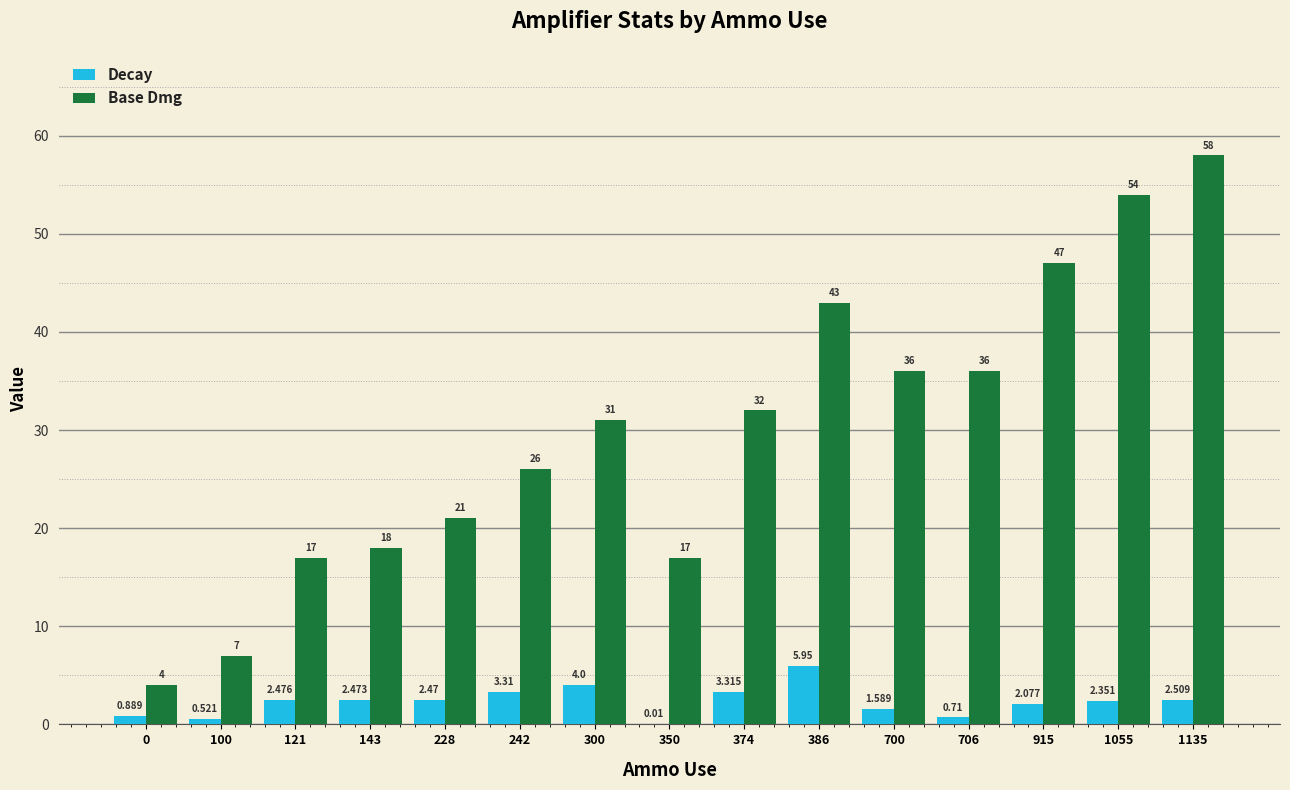

Which series changed the most between 300 and 1135?

Base Dmg